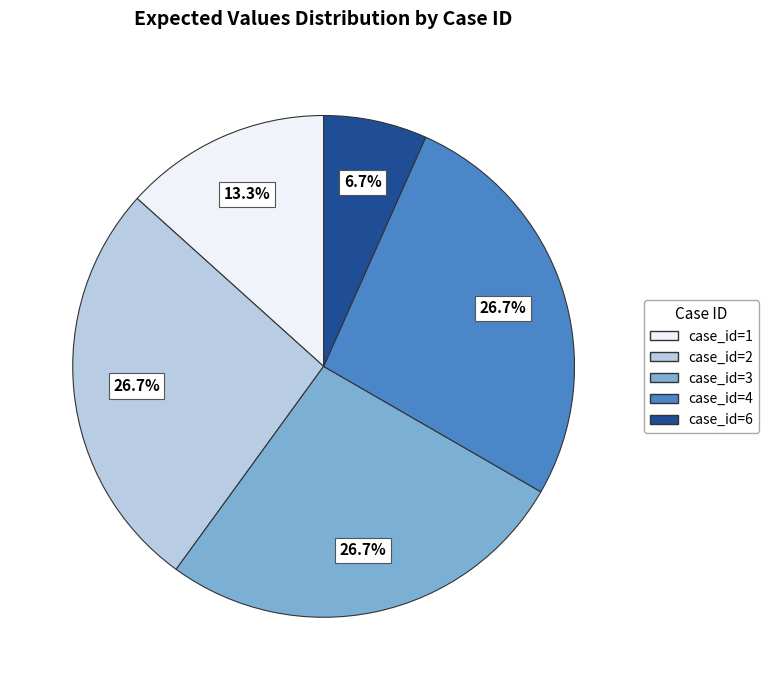

Which slice is the smallest?

case_id=6